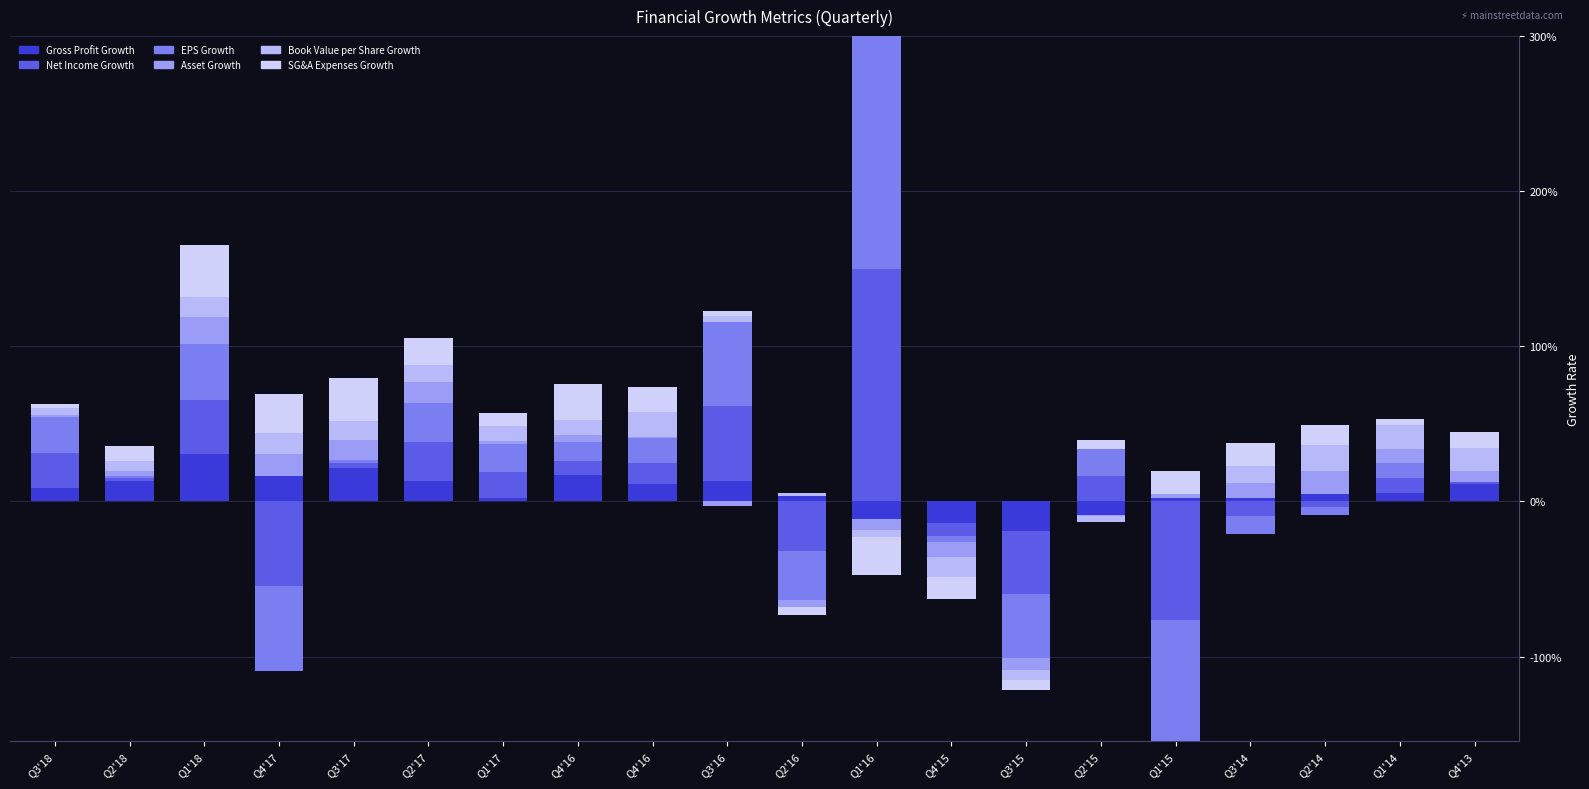

At which label does EPS Growth reach its peak?

Q1'16